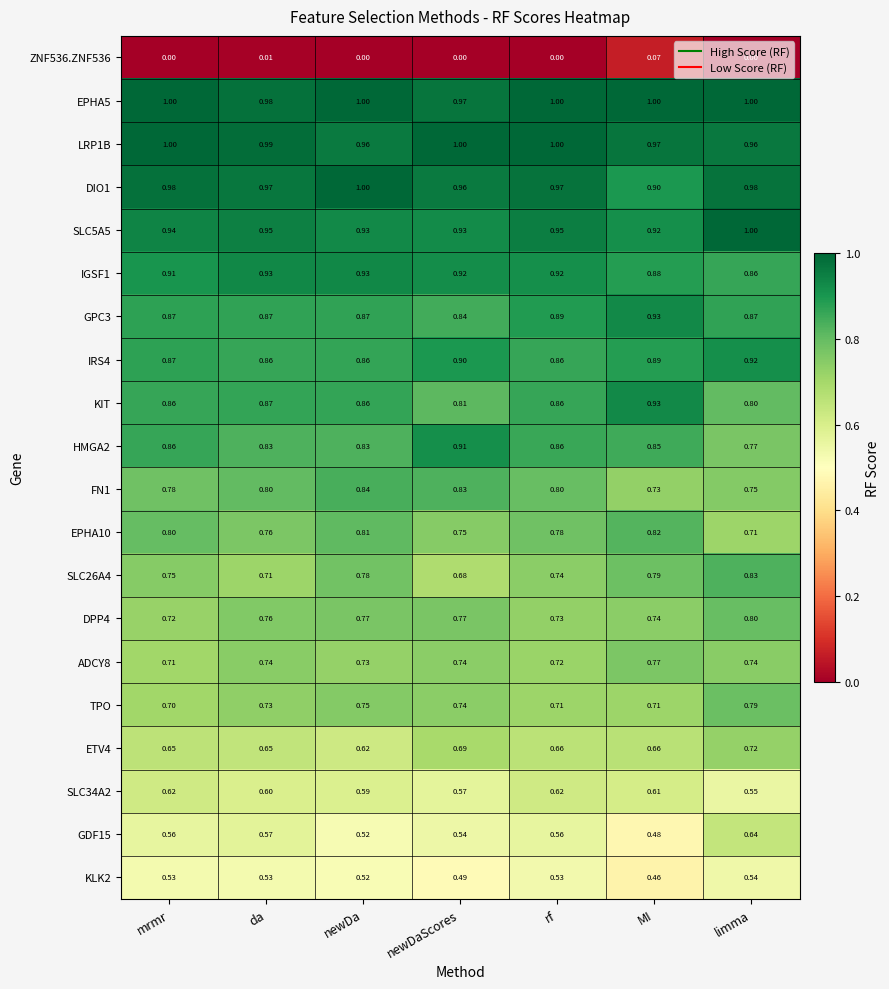

Where is SLC5A5 nearest to the value 0?

MI